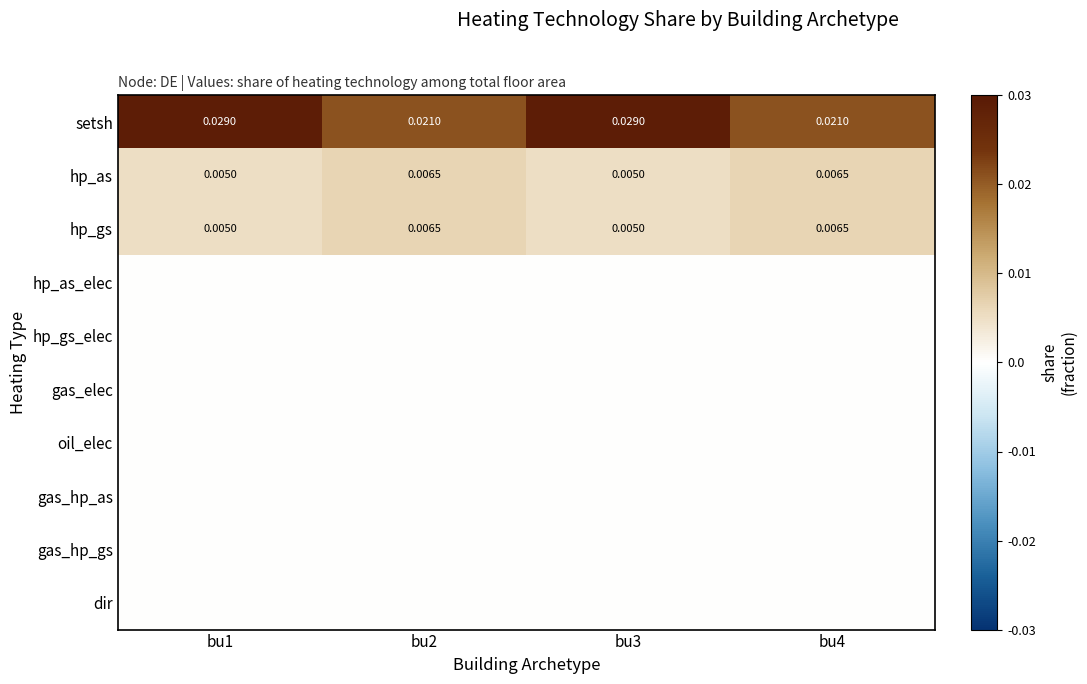

Is it true that hp_gs_elec equals 0.0 at bu1?

True